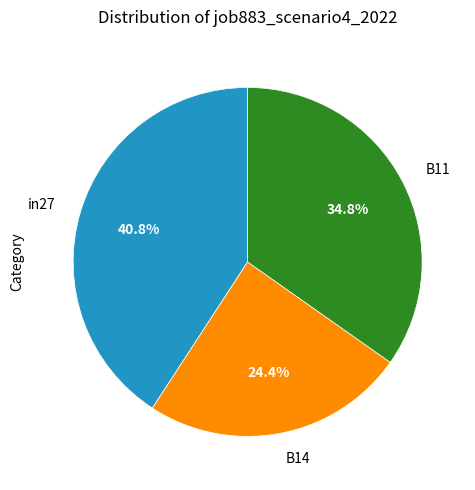

Is there any slice that represents more than half of the pie?

No